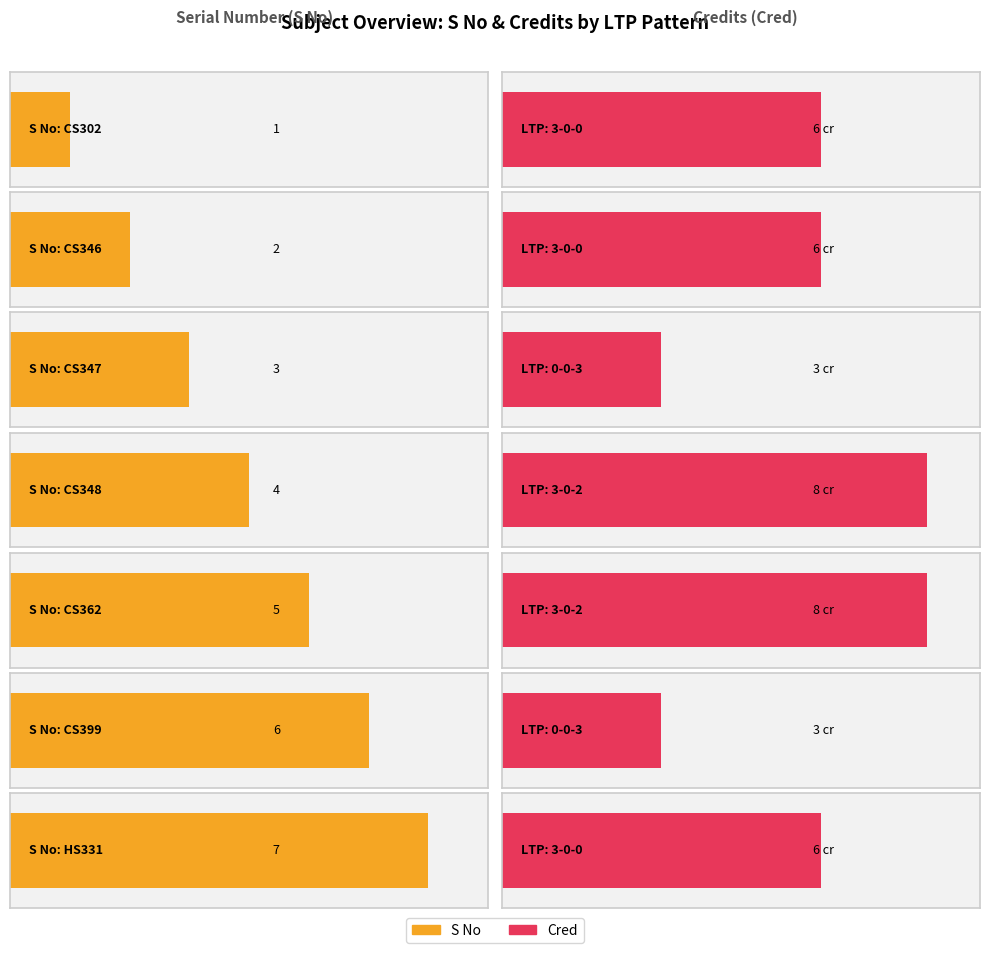

Between HS331
3-0-0 and CS399
0-0-3, which is larger?

HS331
3-0-0